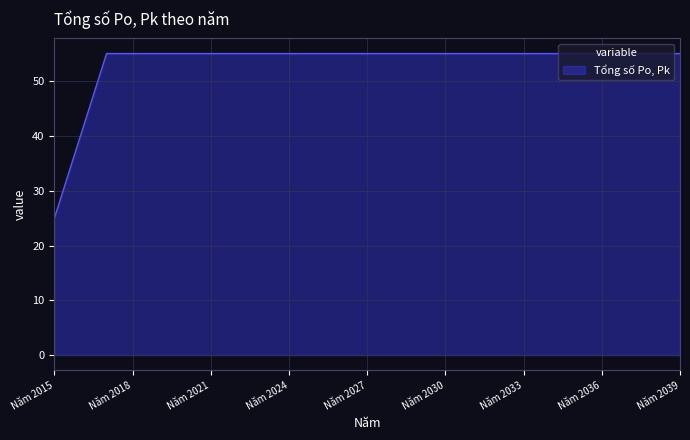

What is the smallest value displayed?

25